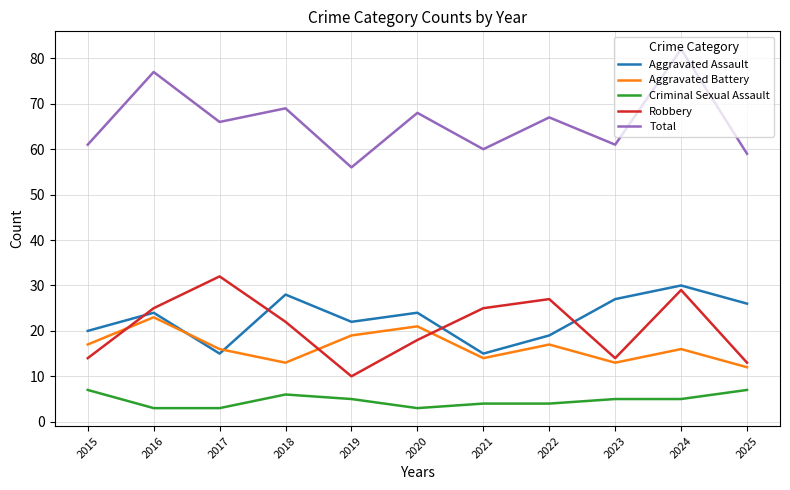

True or false: Aggravated Assault and Criminal Sexual Assault cross at least once.

False